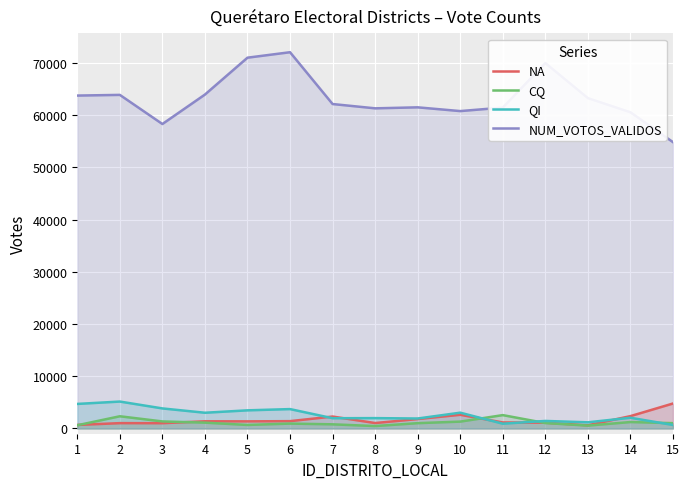

What is the highest value of the CQ series?

2562